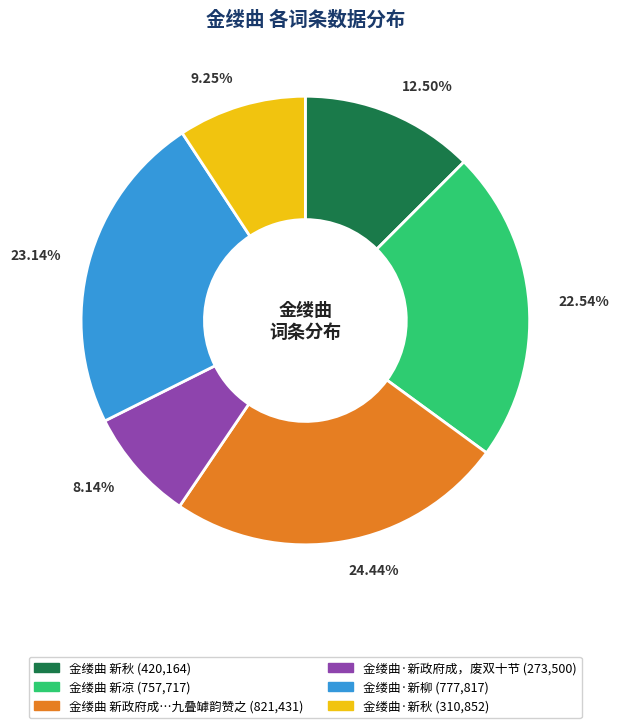

Does any single category account for the majority?

No